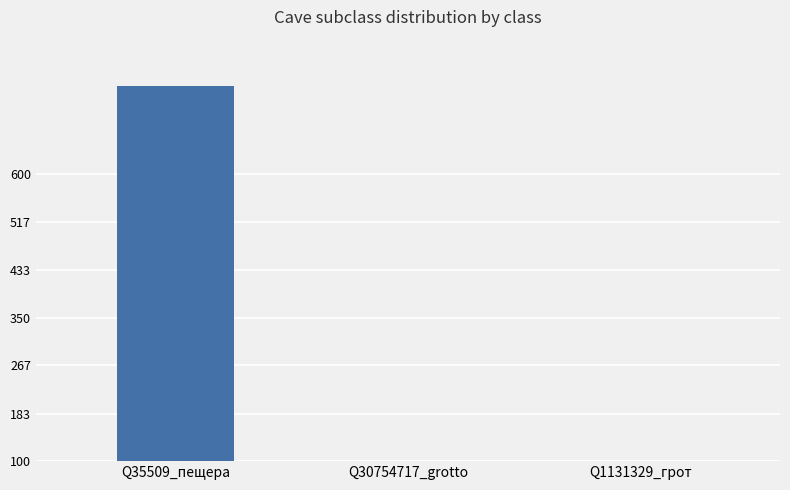

What is the change in value from Q35509_пещера to Q1131329_грот?

-739